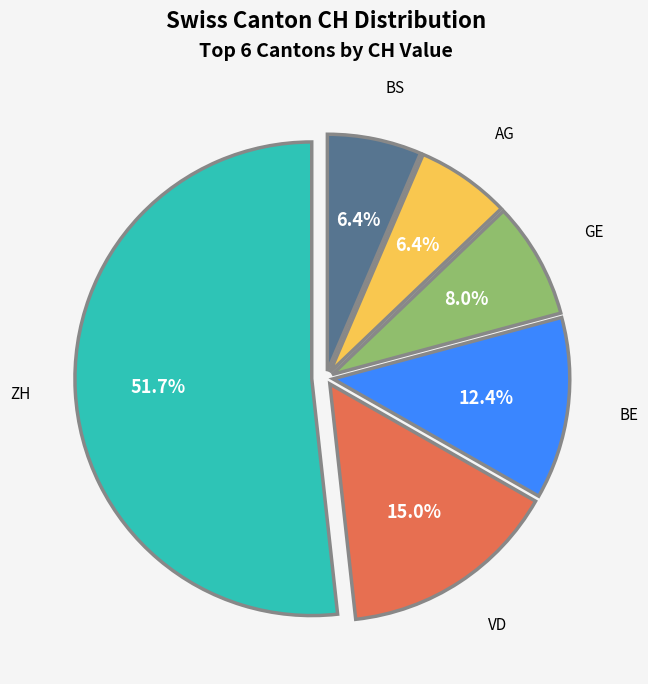

Which has a higher value, VD or ZH?

ZH